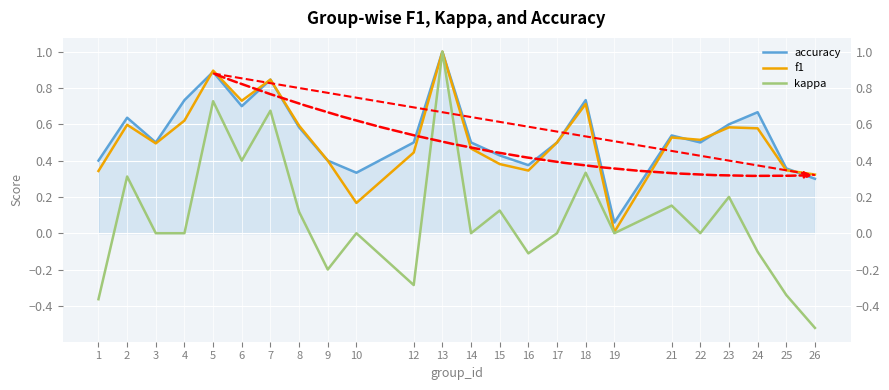

What is the average value of the accuracy series?

0.5